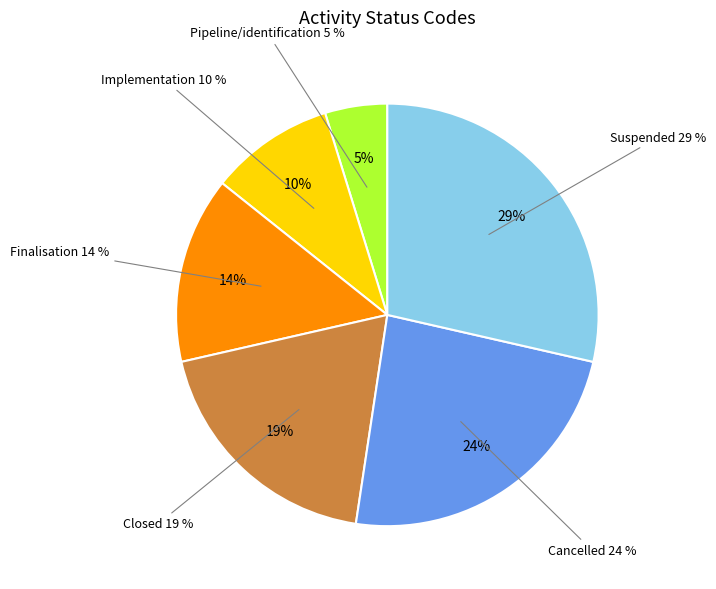

The Cancelled slice represents 17% of the pie. True or false?

False